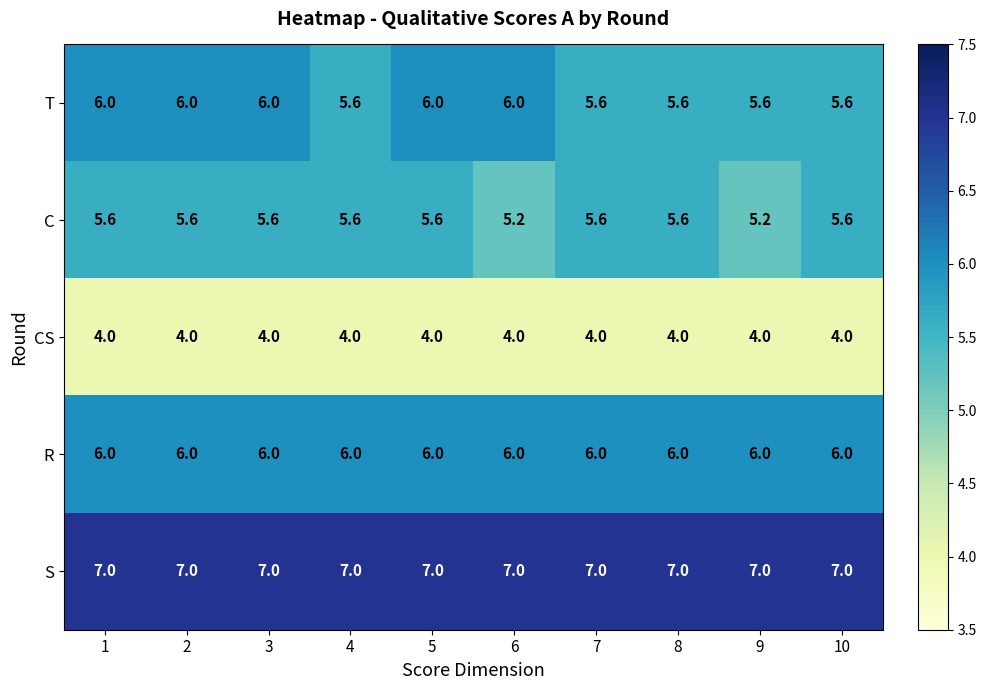

Is it true that R equals 6.0 at 7?

True